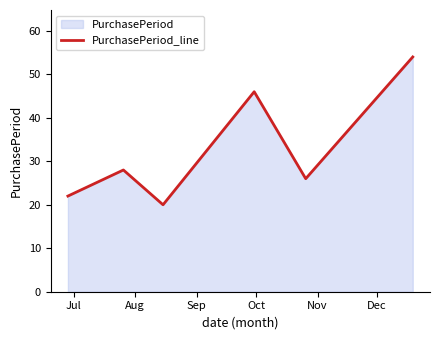

How many points are higher than both their immediate neighbors (excluding endpoints)?

2